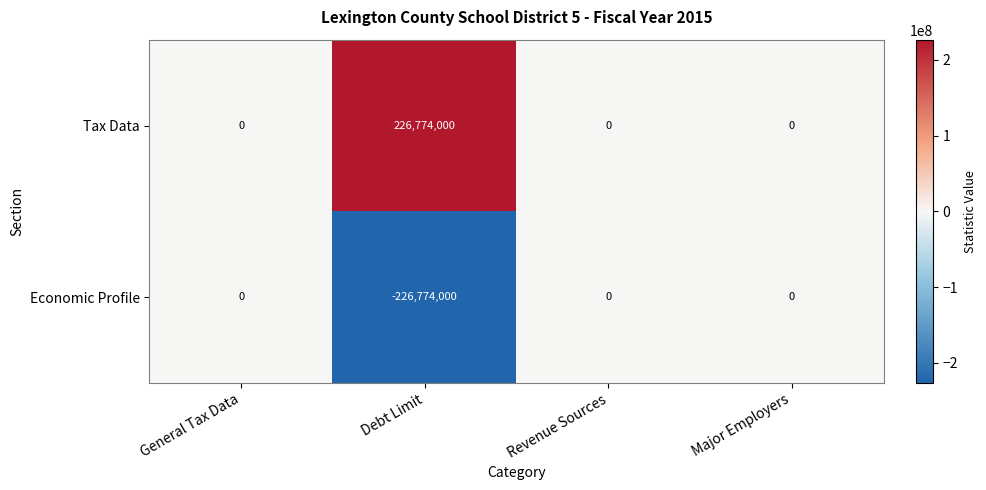

The value of Tax Data at Major Employers is 0. True or false?

True